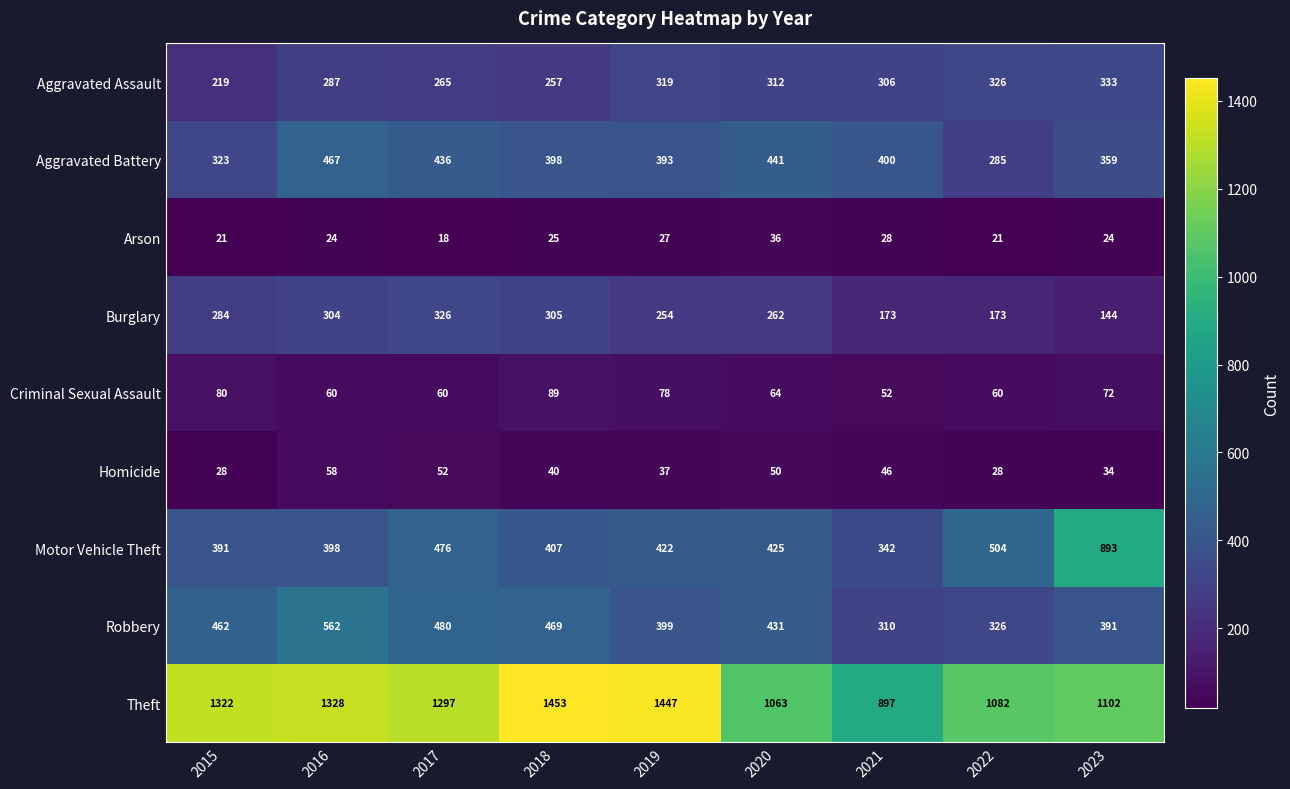

What is the sum of the Aggravated Assault values at 2023 and 2019?

652